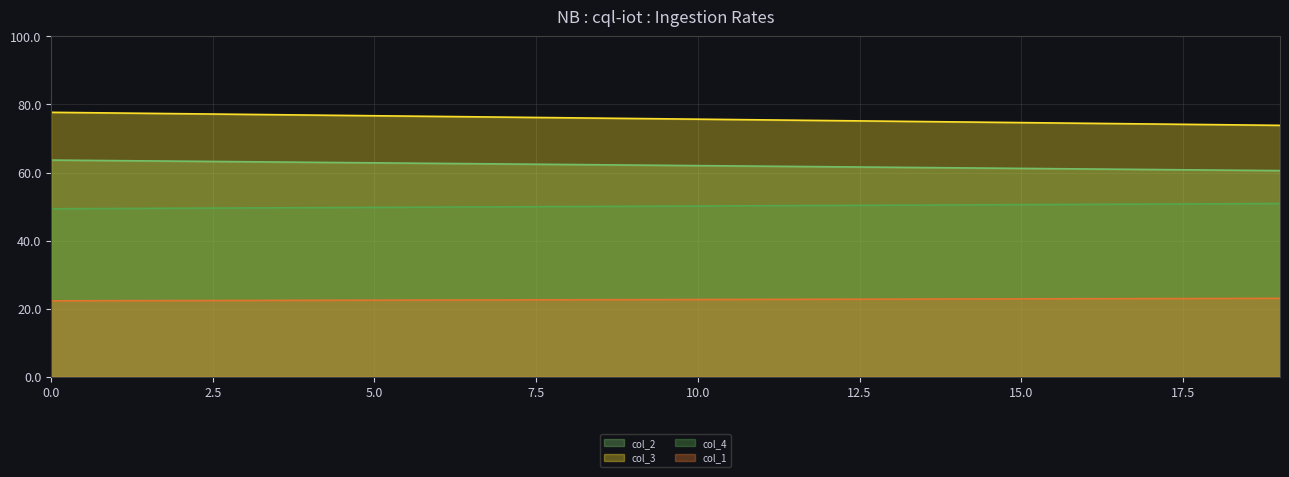

What is the maximum value shown in the chart?

77.7